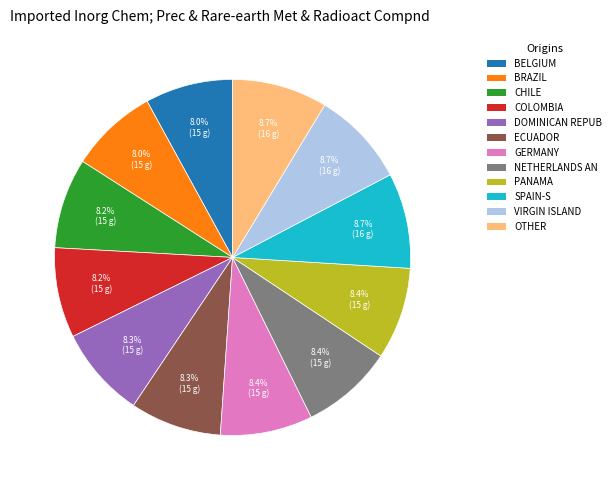

Combined, what portion of the pie is OTHER and NETHERLANDS AN?

17.0%